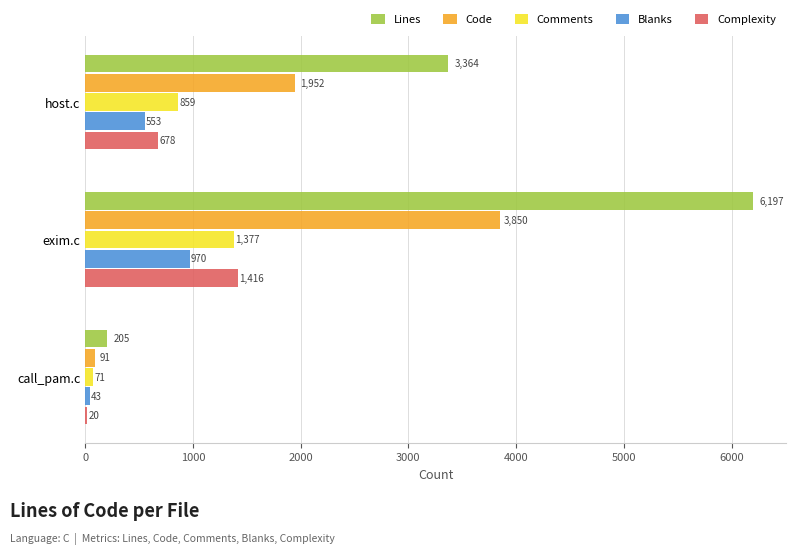

What is the total value across all series at call_pam.c?

430